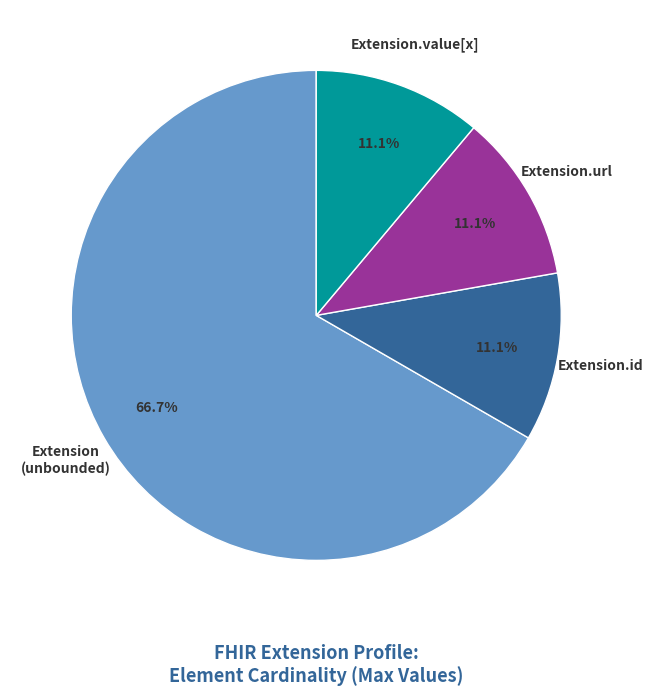

The Extension.url slice represents 87% of the pie. True or false?

False